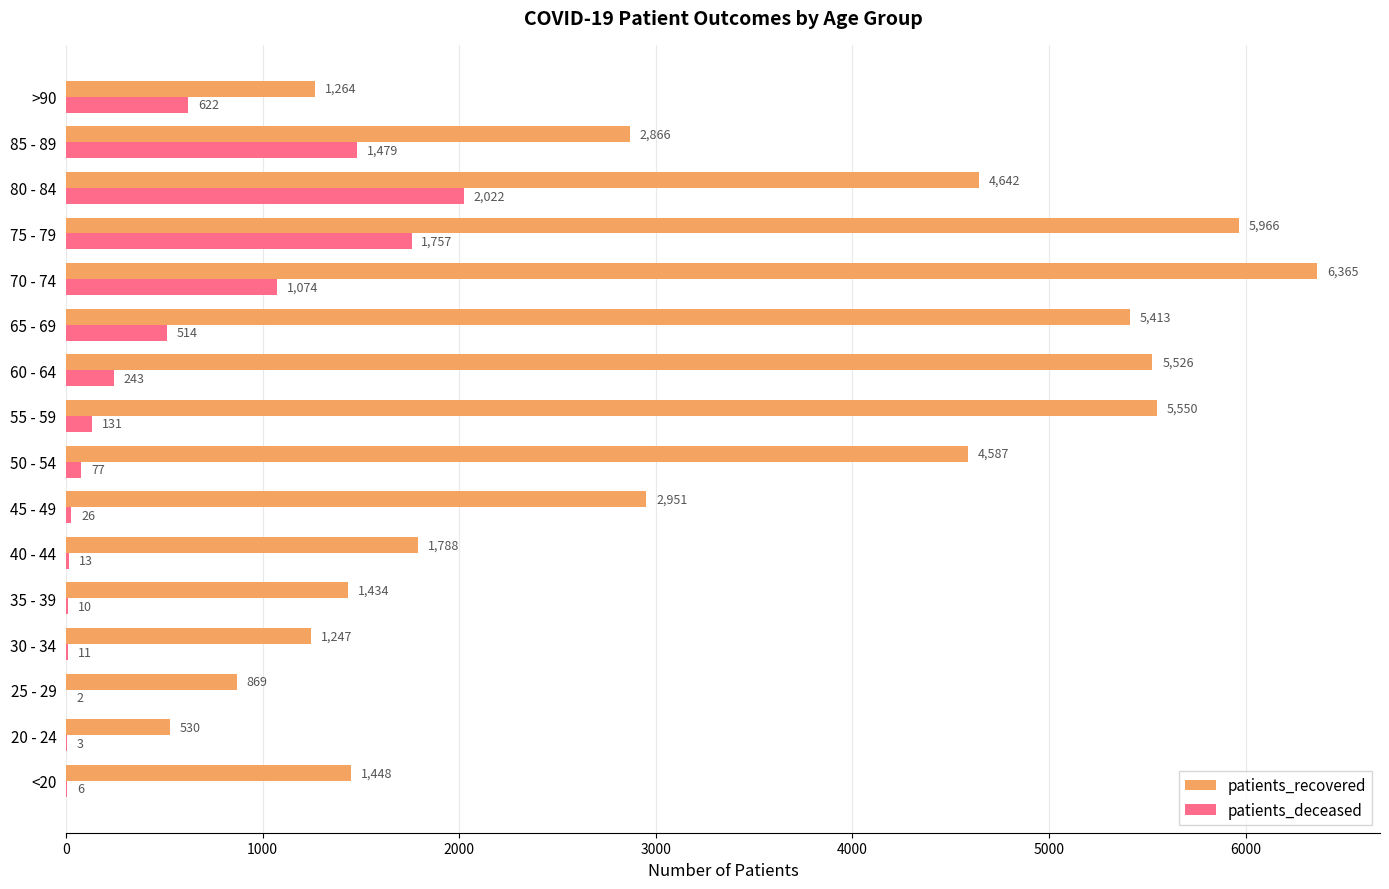

Is the value of patients_recovered at 25 - 29 greater than the value of patients_deceased at 80 - 84?

No